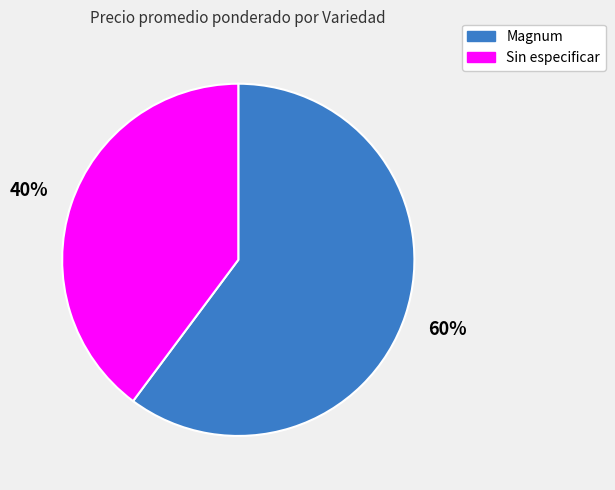

Is Magnum the majority of the pie?

Yes